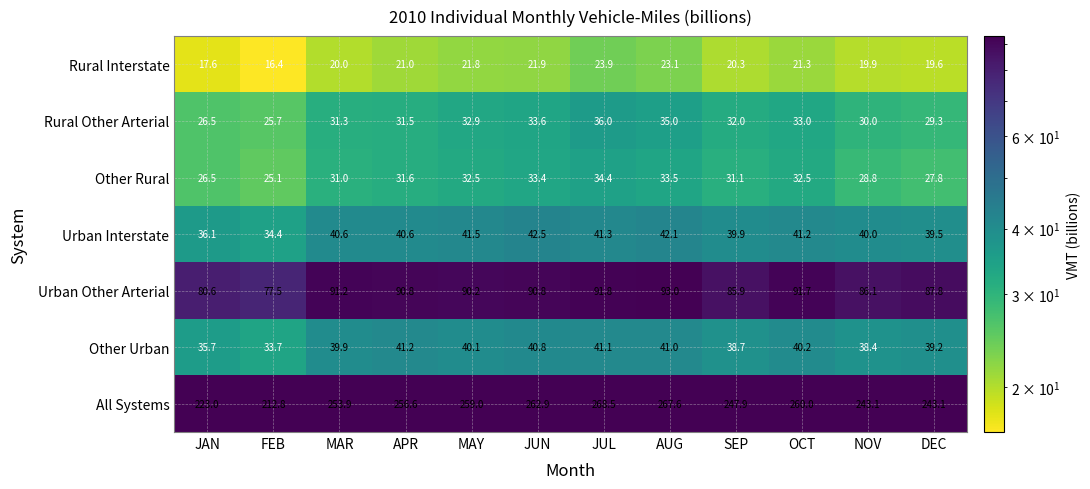

What is the average value of the Rural Other Arterial series?

31.4